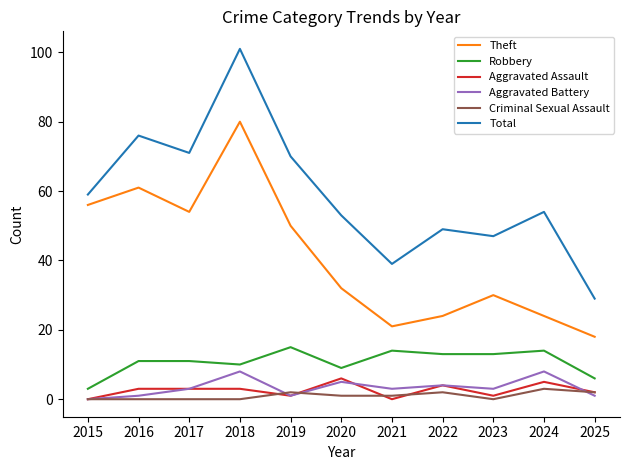

What value does the Total series have at 2016, to the nearest 10?

80